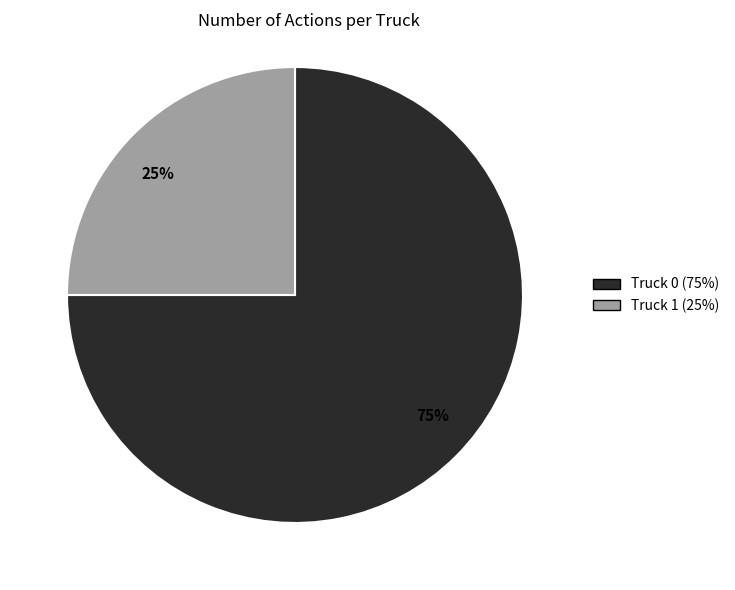

To the nearest percent, what portion does Truck 0 represent?

75%